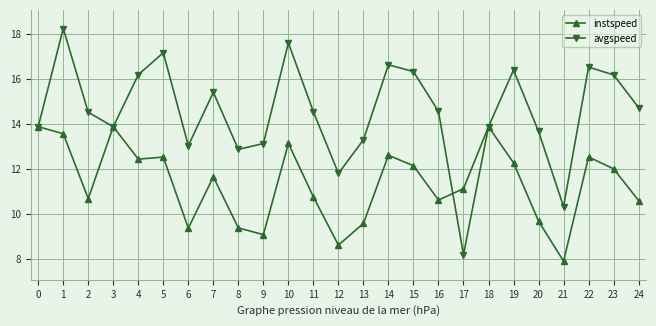

Which series has the largest total across all categories?

avgspeed